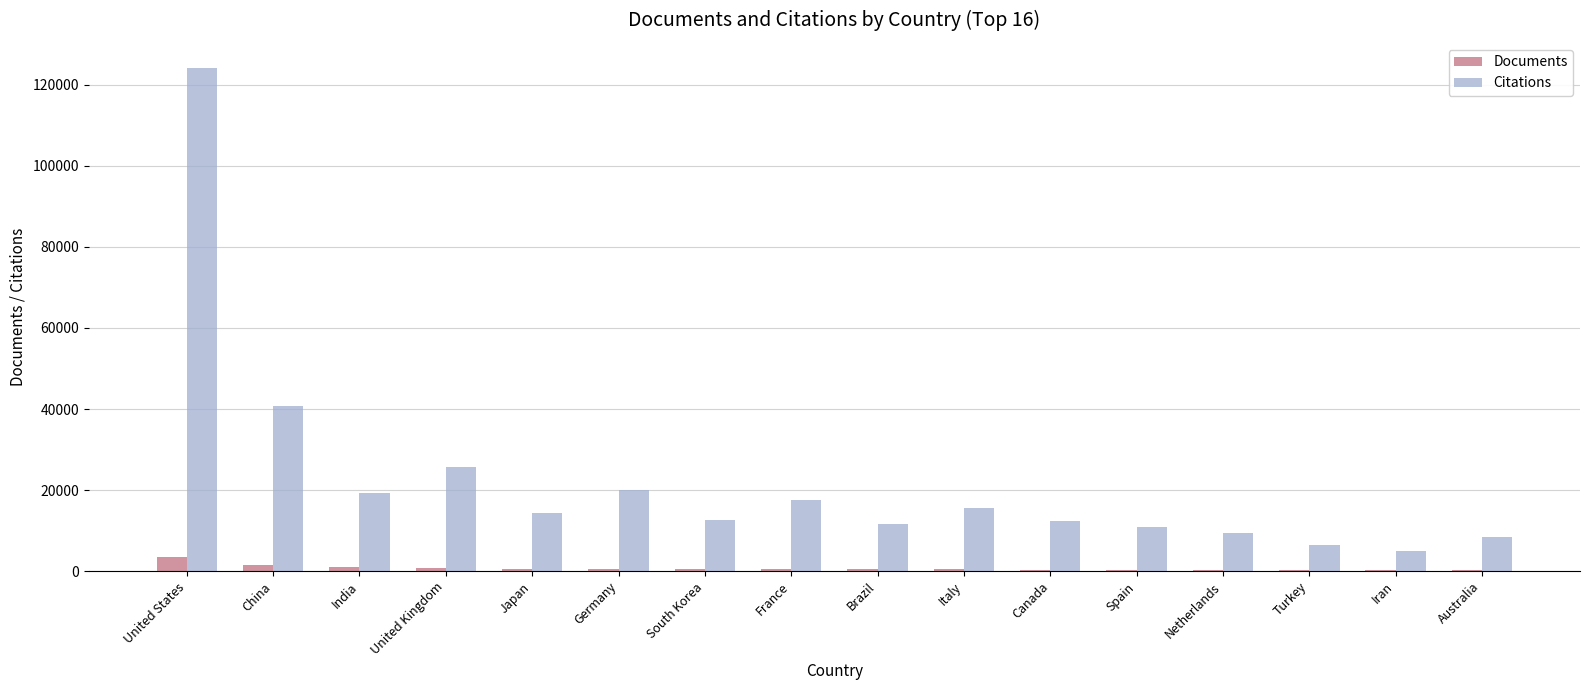

Between South Korea and Turkey, which series saw the biggest shift?

Citations